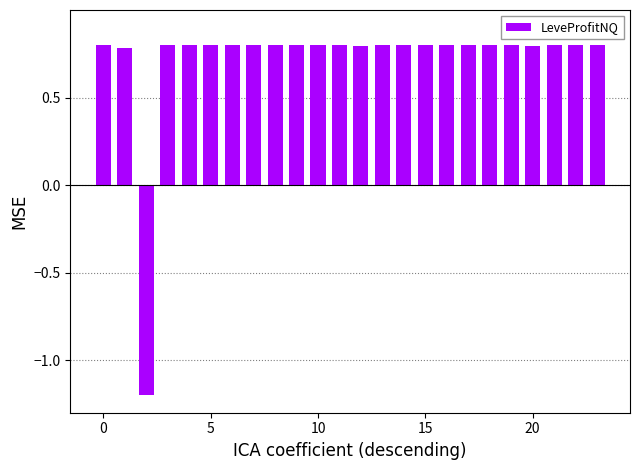

What is the value of the 16th bar from the left?

0.8